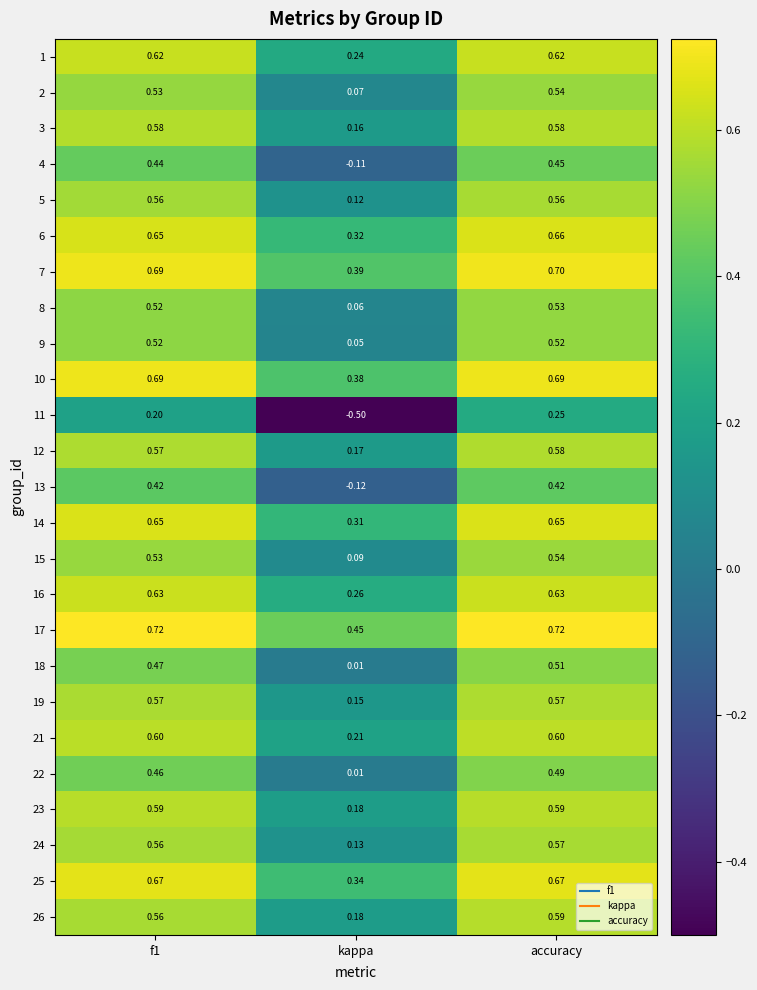

At which label does 21 reach its minimum?

kappa